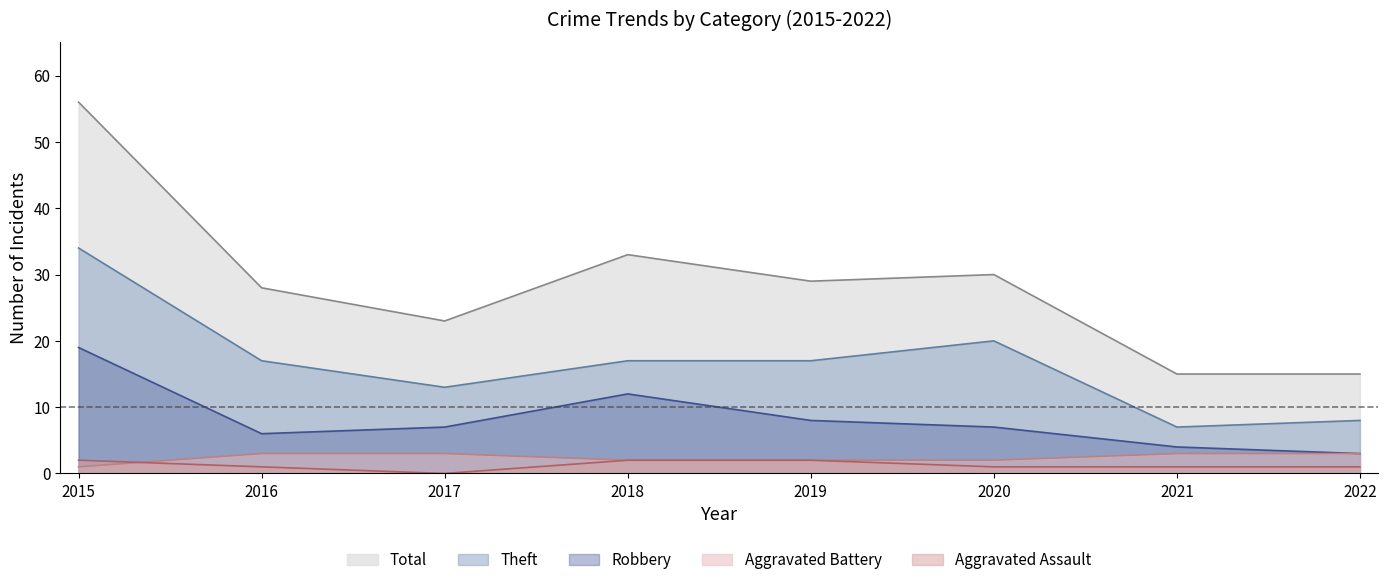

True or false: Total and Aggravated Assault intersect in this chart.

False